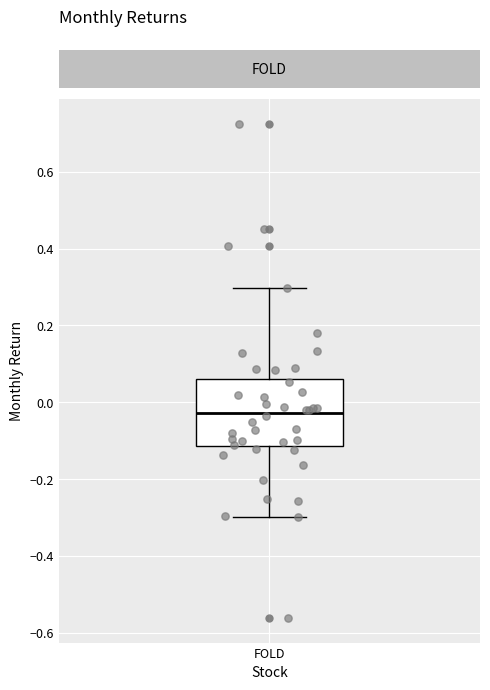

Where does the median line of the box for FOLD sit on the y-axis? The values are not printed on the chart, so give them approximately, as read against the axis.

-0.02